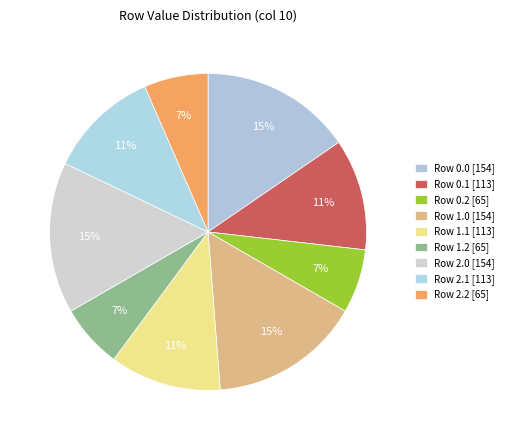

Does Row 0.2 represent more than half of the total?

No